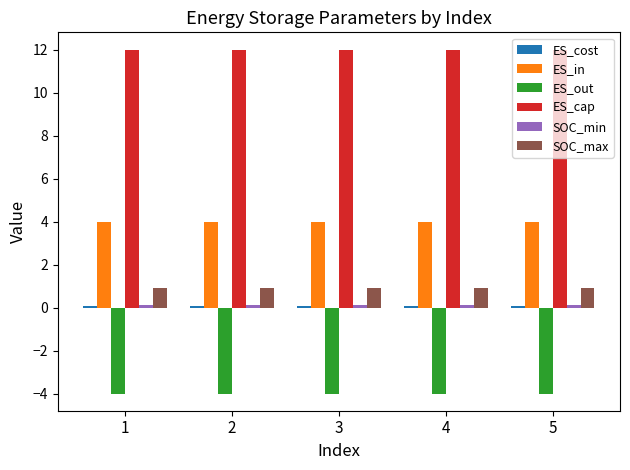

True or false: SOC_max has a value of 0.9 at 4.

True